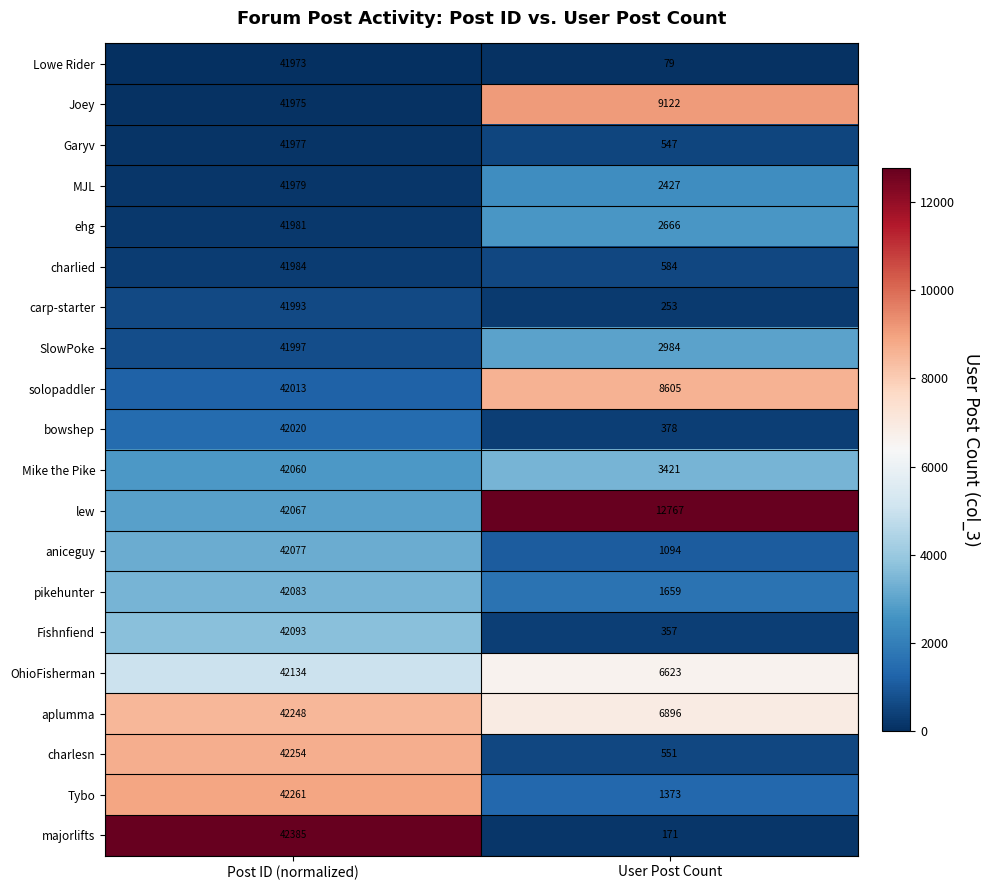

Count the number of data series in this chart.

20